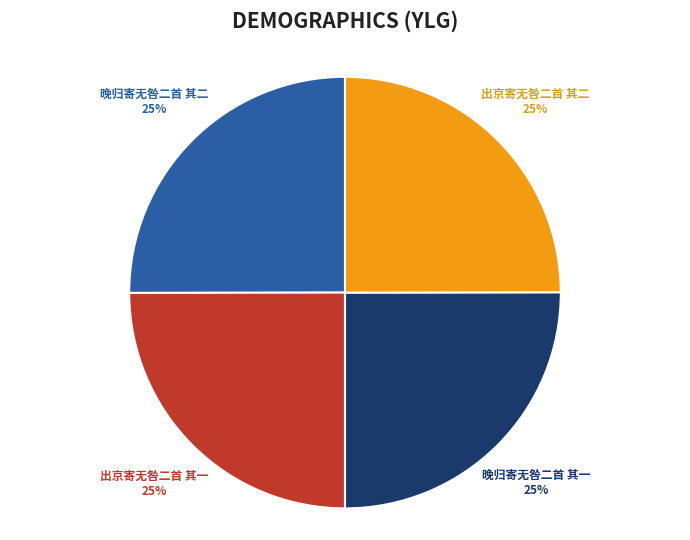

What is the ratio of the value at 晚归寄无咎二首 其一 to the value at 晚归寄无咎二首 其二?

1.0